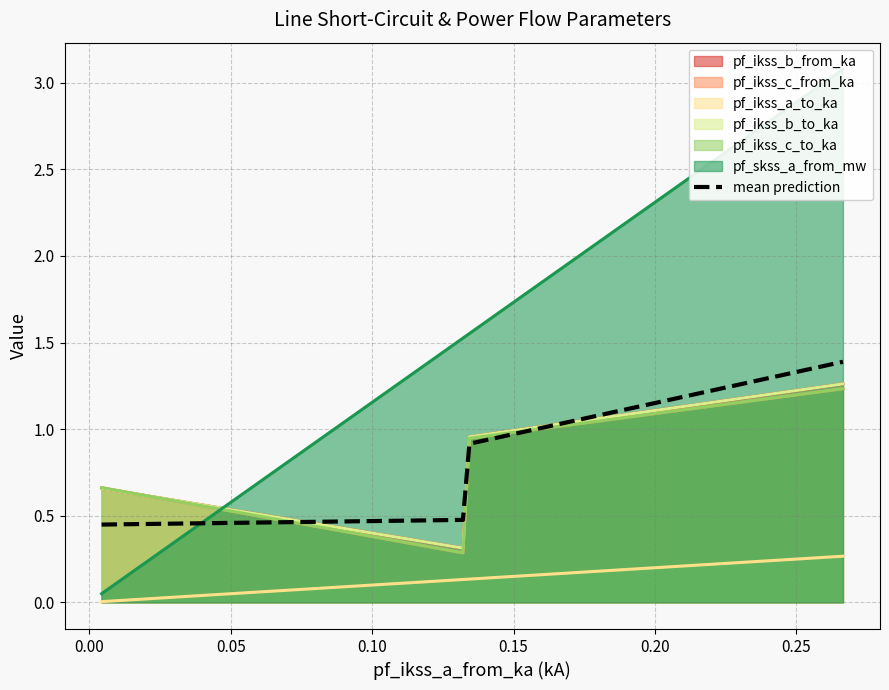

True or false: mean prediction and pf_ikss_a_to_ka intersect in this chart.

False